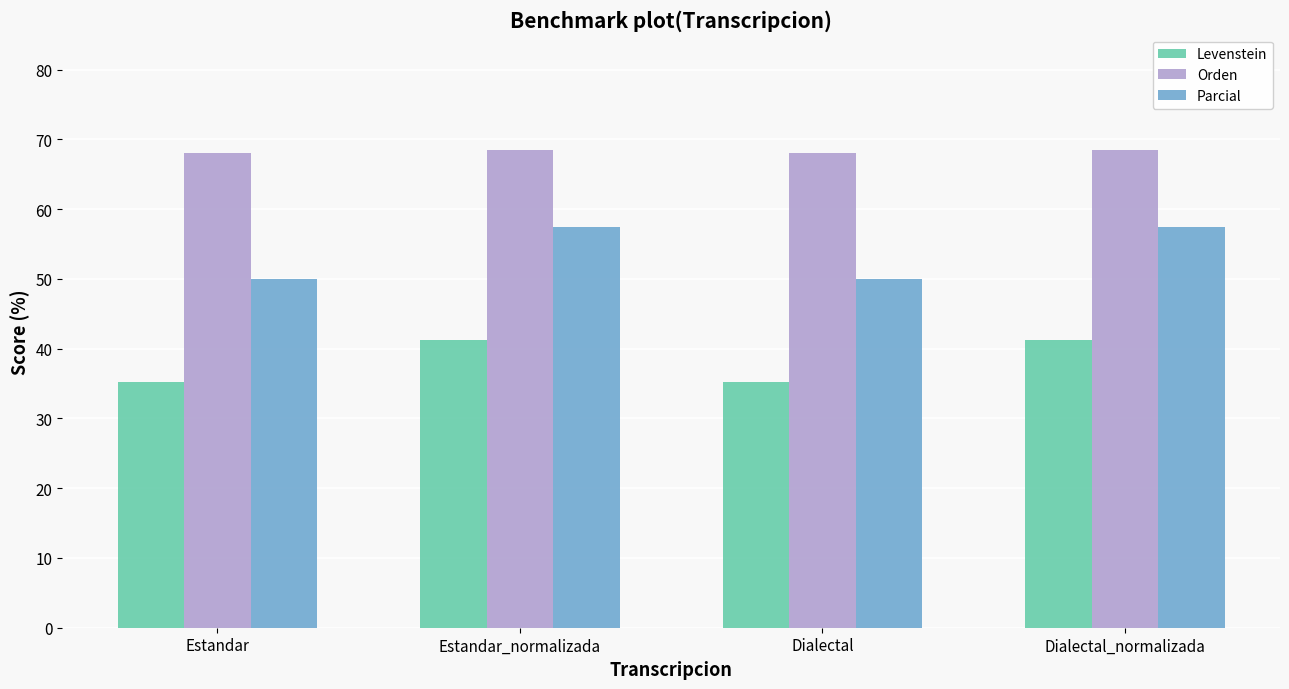

Is it true that Parcial equals 28.3 at Dialectal?

False